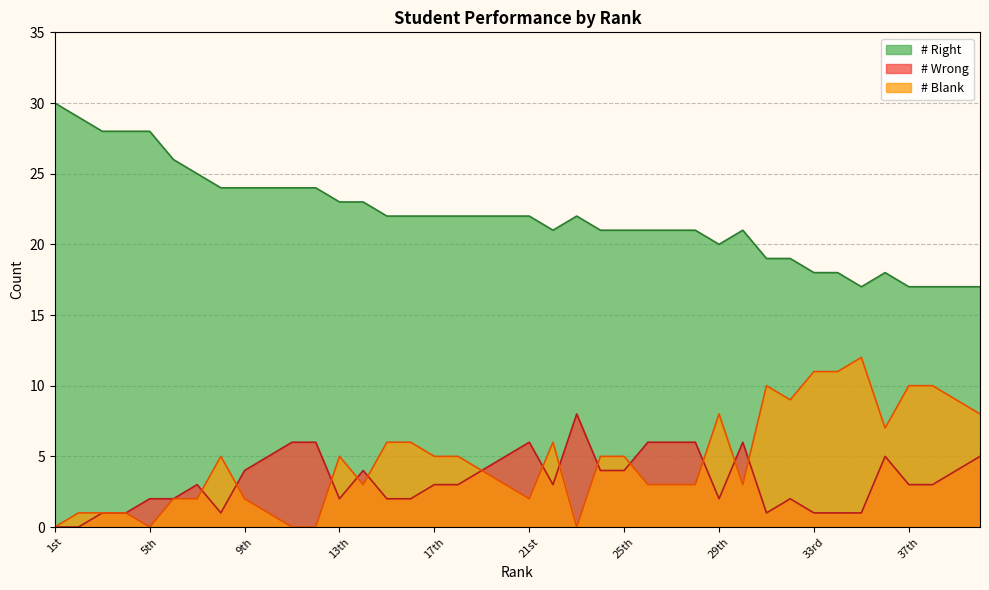

What is the label of the 9th point from the right?

32nd